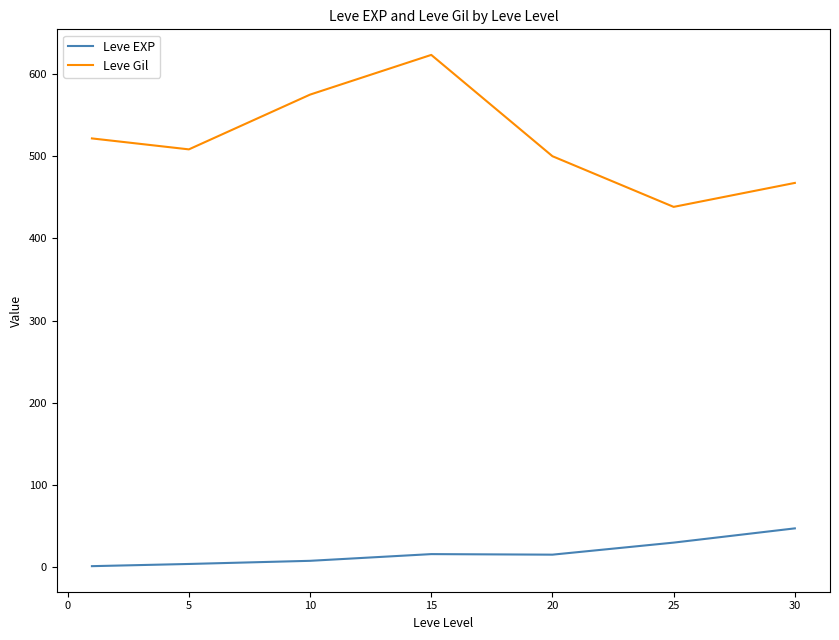

Rank the series by their maximum value, from highest to lowest.

Leve Gil, Leve EXP